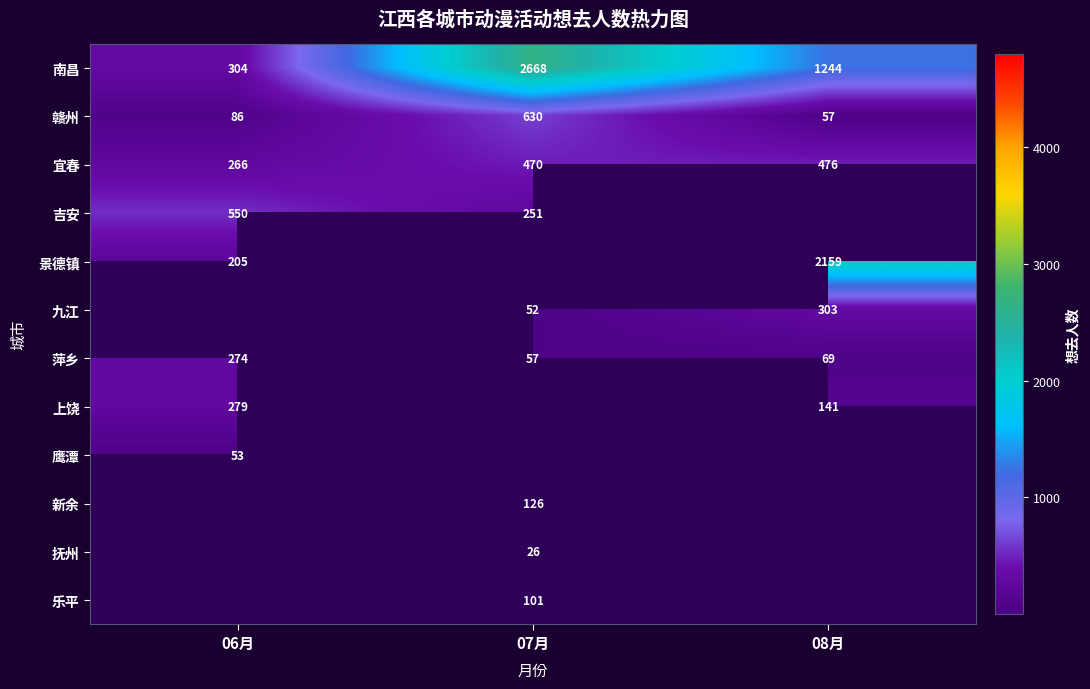

Which has a higher value, 08月 or 06月?

08月